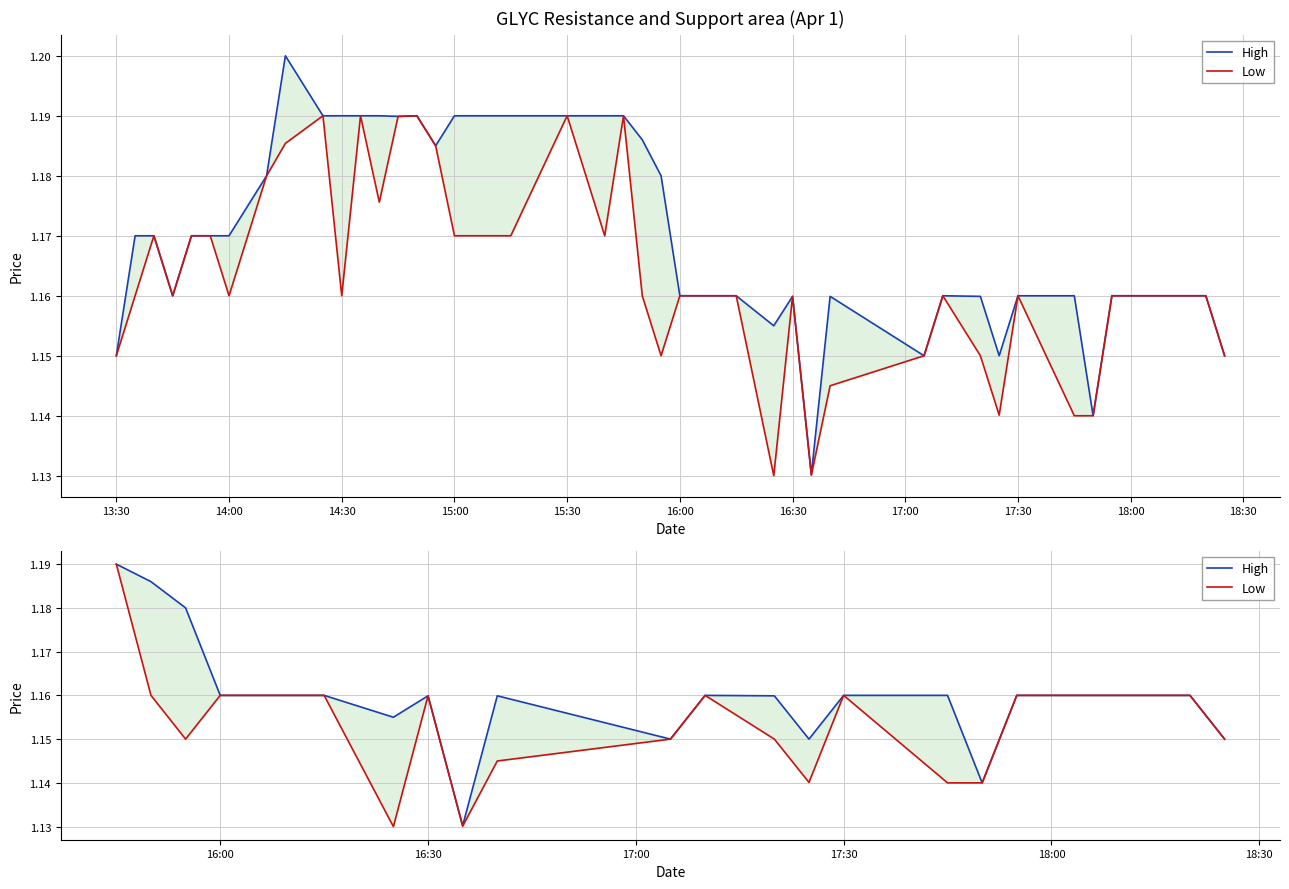

True or false: High and Low cross at least once.

False